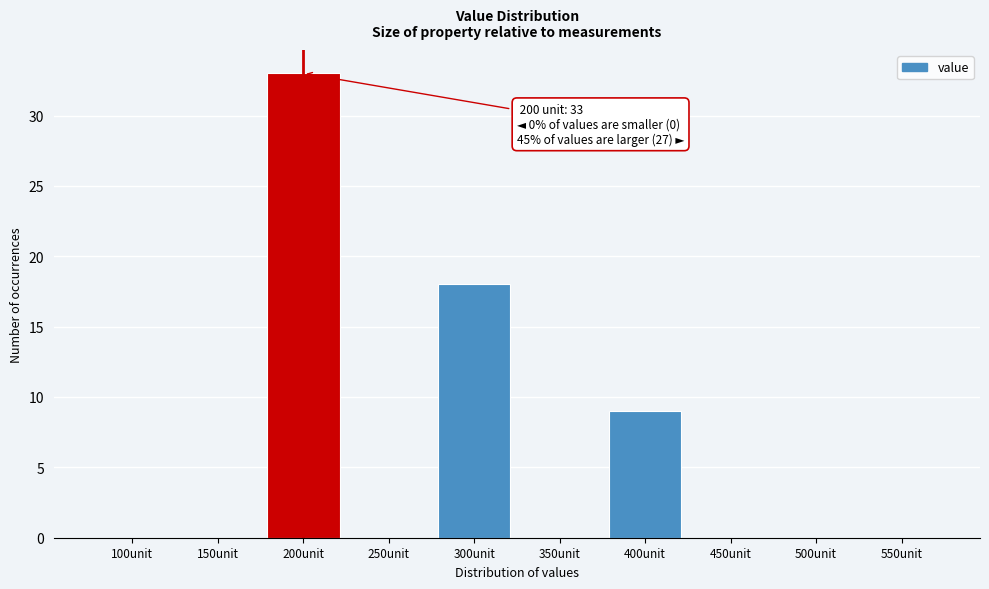

Reading left to right, what are all the values shown in this chart?

100unit=0	150unit=0	200unit=33	250unit=0	300unit=18	350unit=0	400unit=9	450unit=0	500unit=0	550unit=0